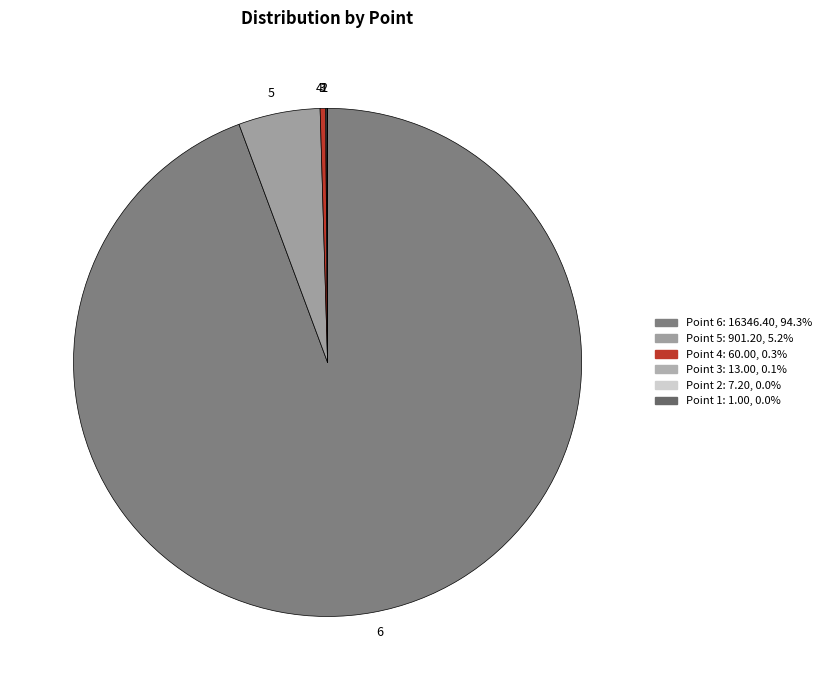

What is the majority slice?

6